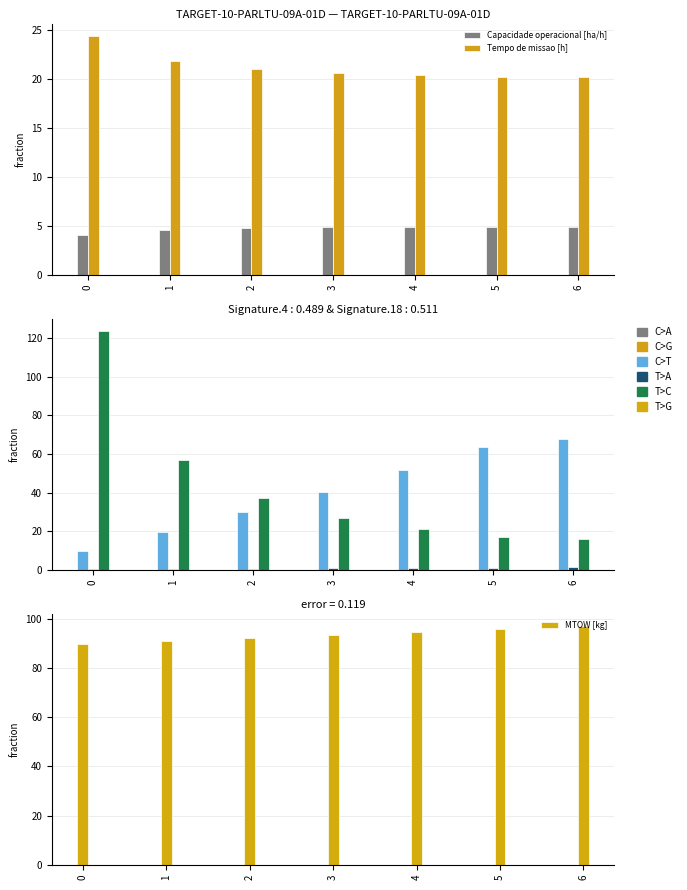

What is the sum of all MTOW [kg] values?

654.9